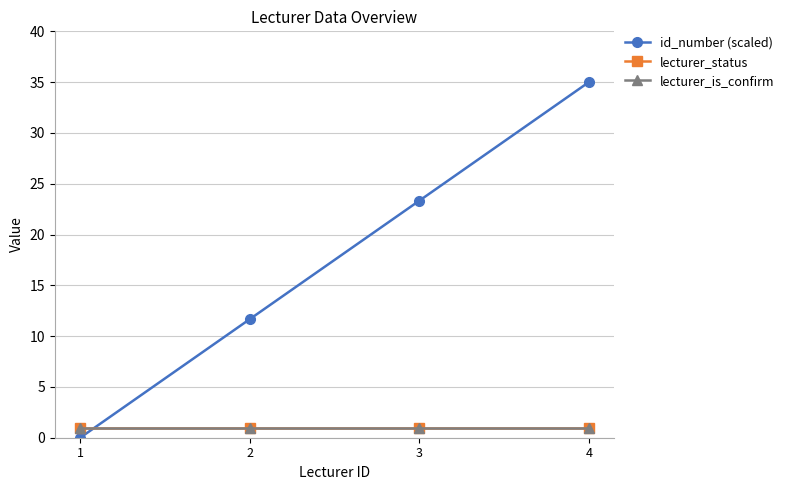

Is this an area chart (filled region under the line)?

No